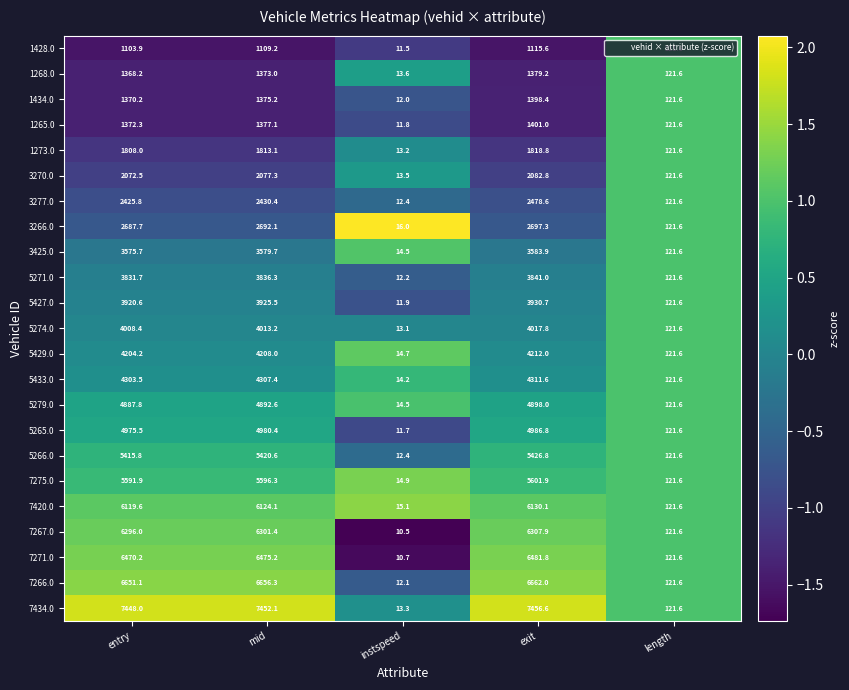

Rank the series by their maximum value, from lowest to highest.

1428.0, 1268.0, 1434.0, 1265.0, 1273.0, 3270.0, 3277.0, 3266.0, 3425.0, 5271.0, 5427.0, 5274.0, 5429.0, 5433.0, 5279.0, 5265.0, 5266.0, 7275.0, 7420.0, 7267.0, 7271.0, 7266.0, 7434.0